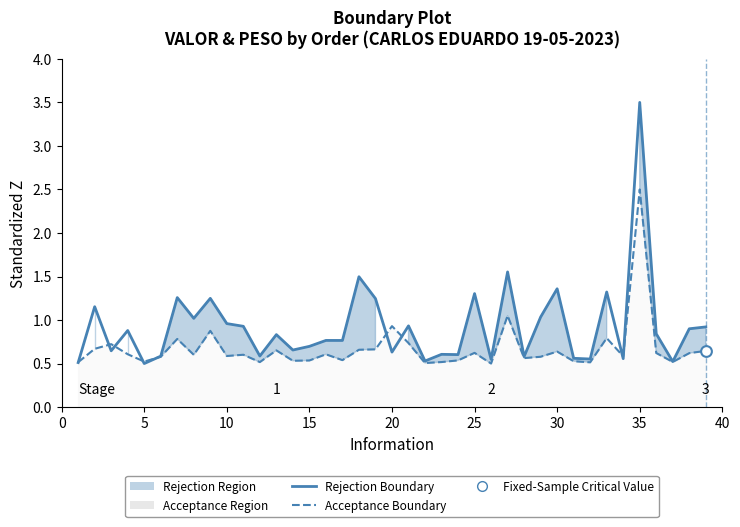

At how many categories does at least one series exceed 2?

1